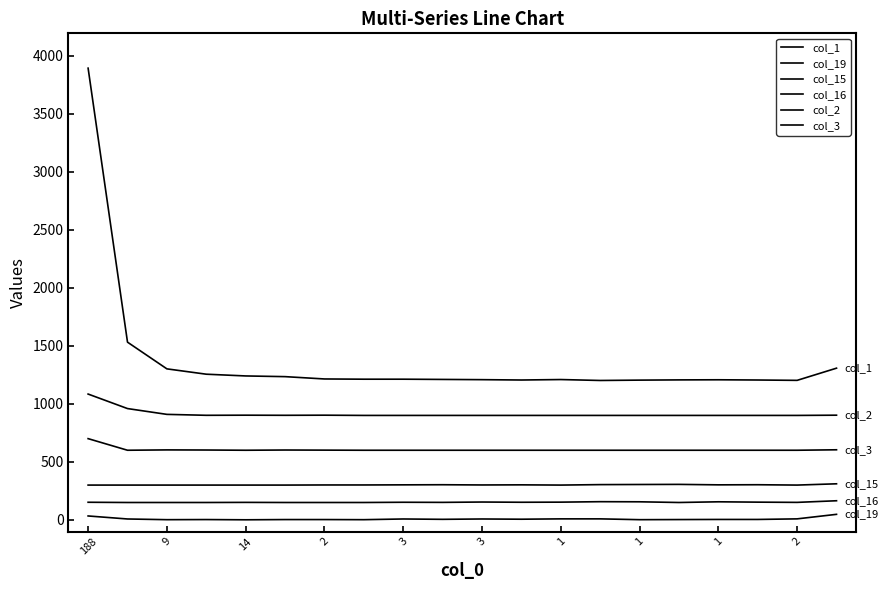

Does the chart display data point markers on the line(s)?

No